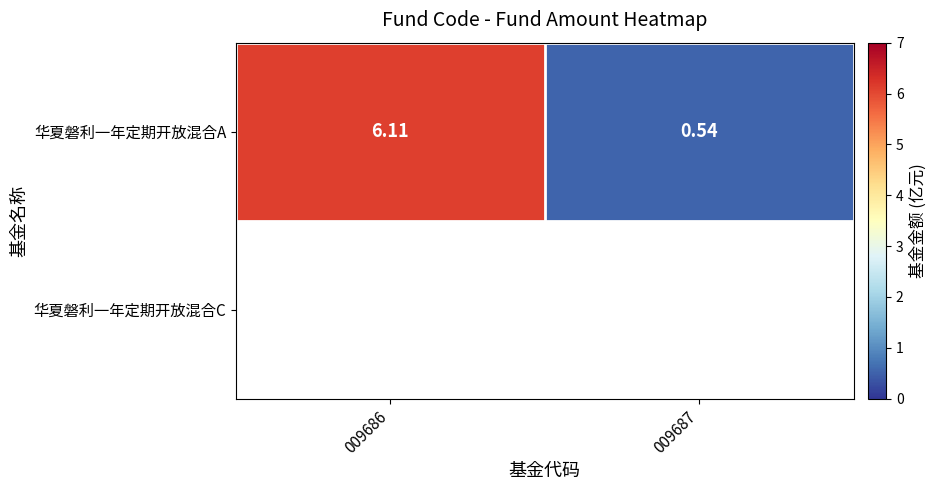

Which has a higher value, 009687 or 009686?

009686